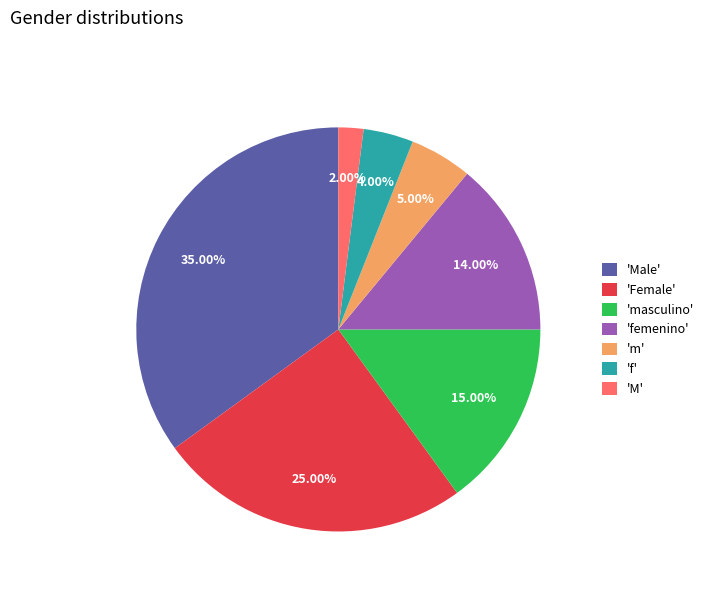

Do 'f' and 'm' together represent more than half of the pie?

No